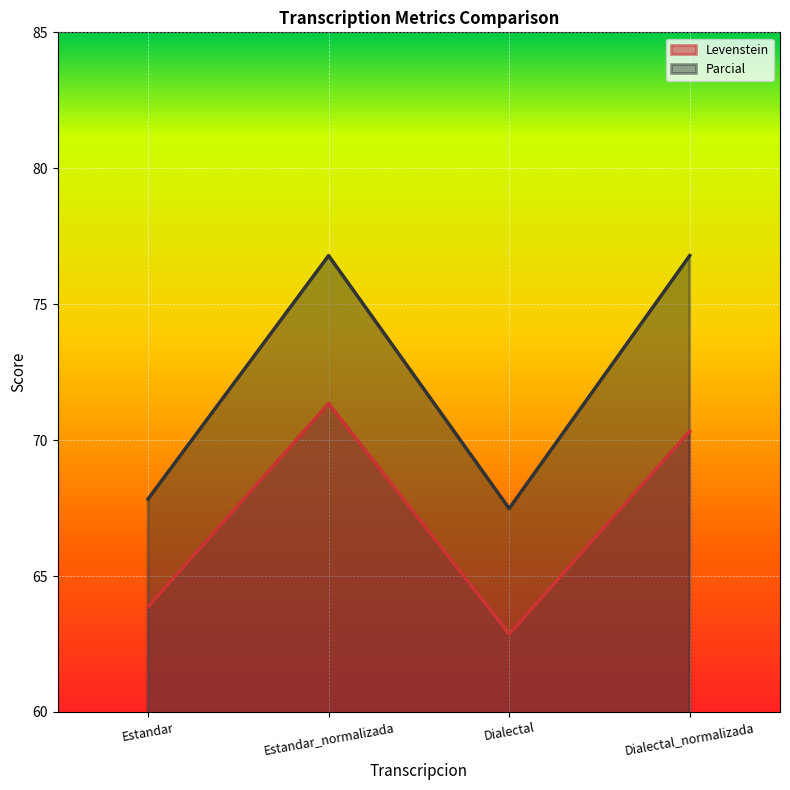

The value of Levenstein at Dialectal_normalizada is 70.3. True or false?

True